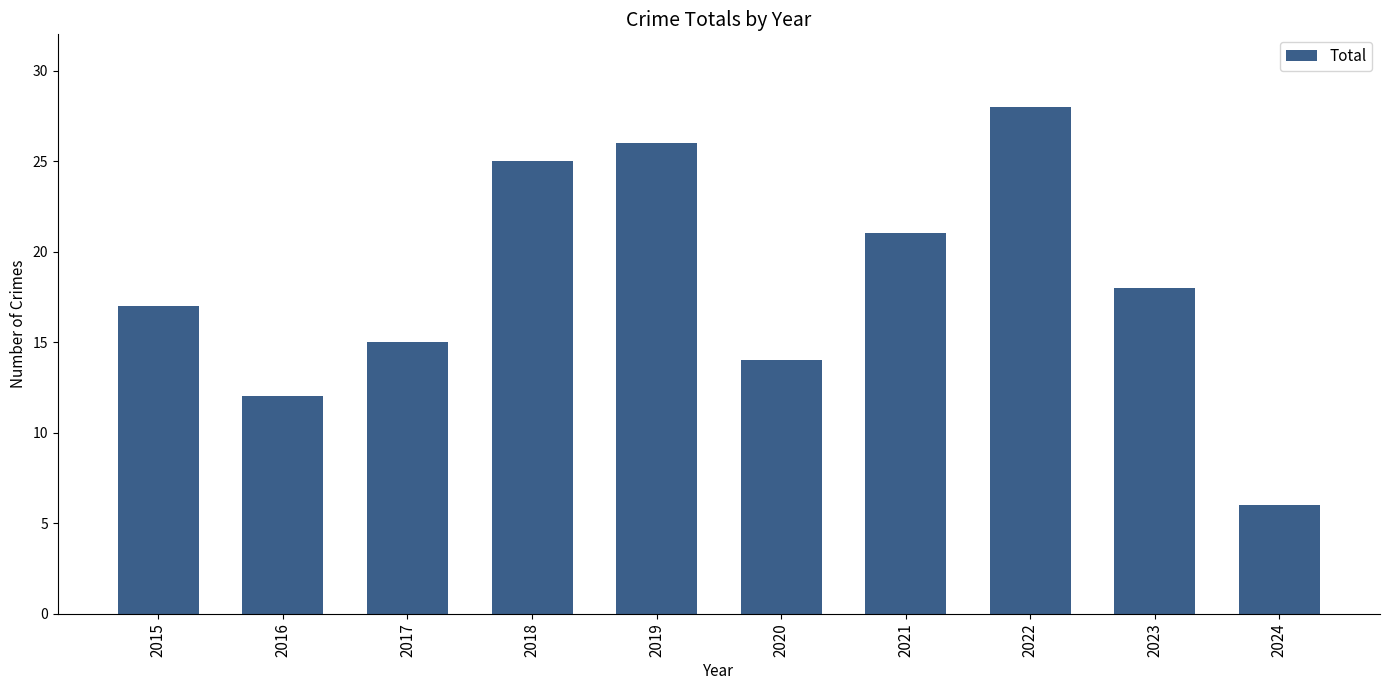

What is the sum of the values at 2017 and 2015?

32